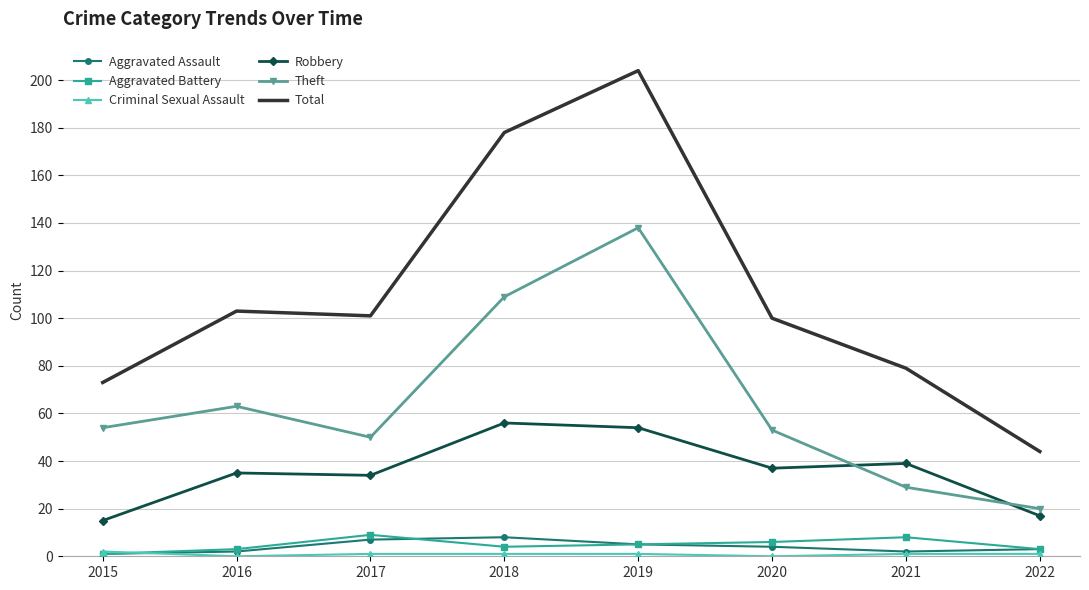

At which category is the sum across all series the highest?

2019